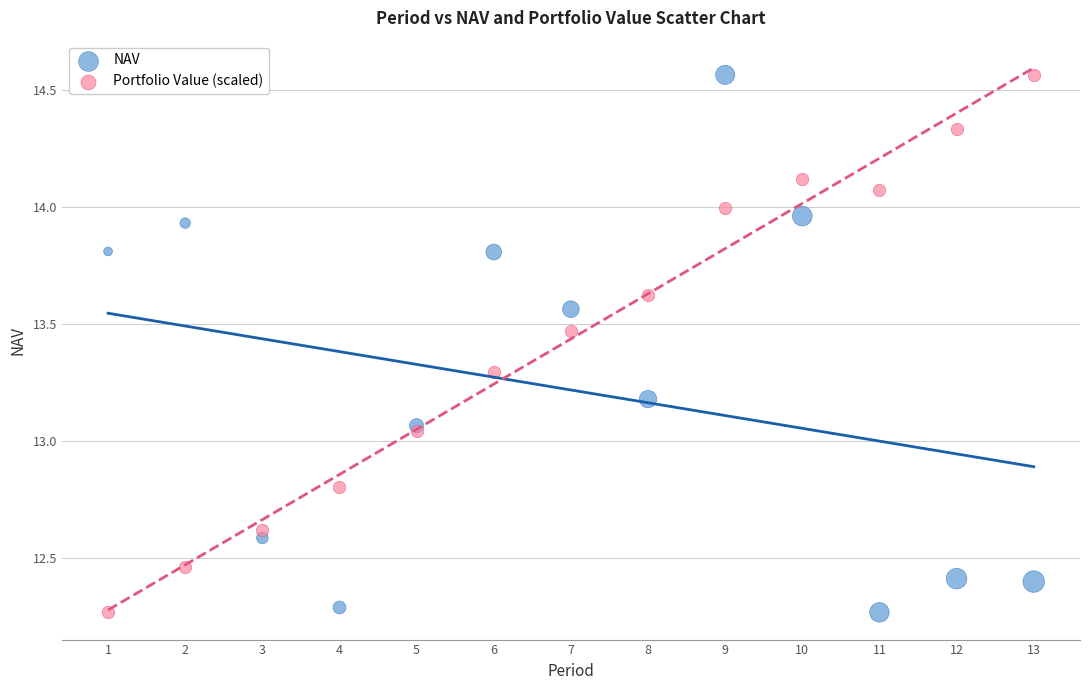

What is the X range (max minus min) for the scatter plot?

12.0